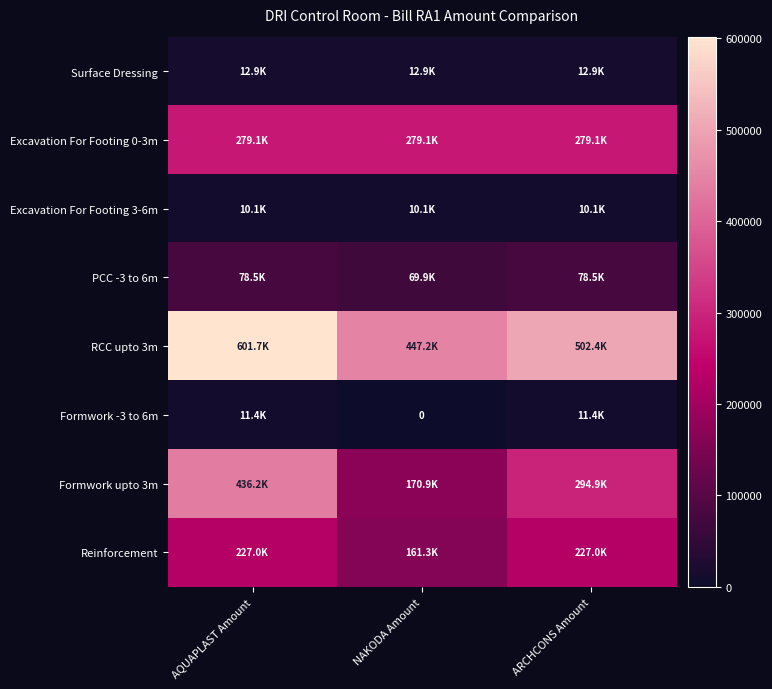

The Formwork -3 to 6m series shows 3829.9 at ARCHCONS Amount. True or false?

False